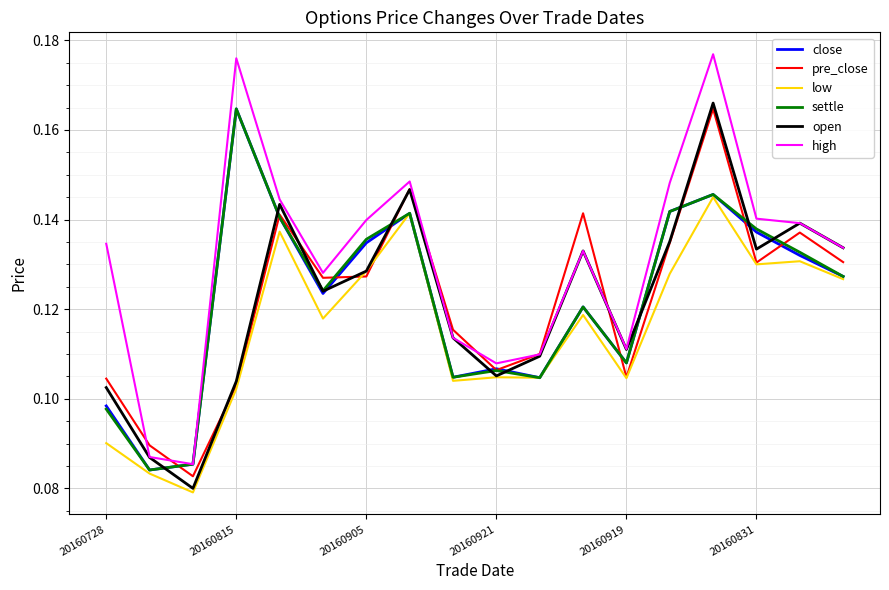

Which series has the widest spread of values?

high